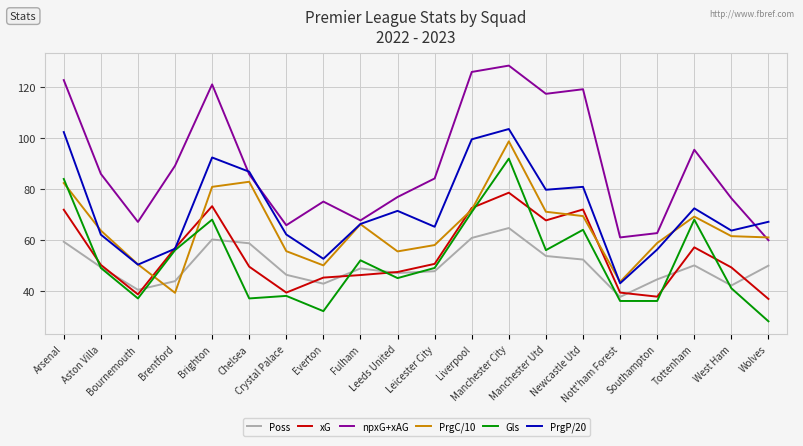

At which label does Gls reach its minimum?

Wolves